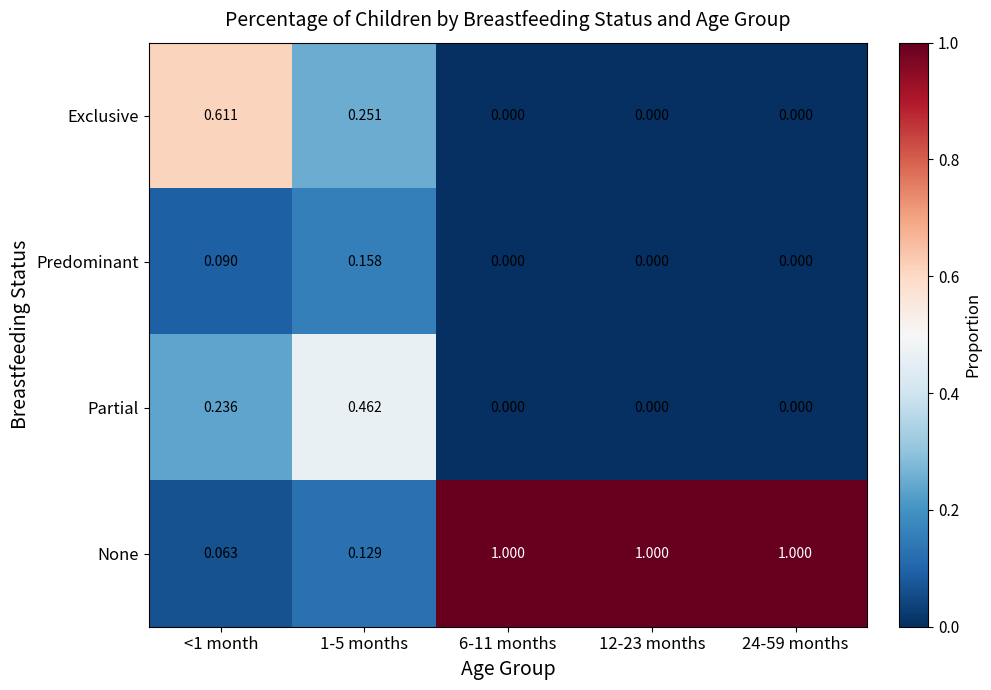

List the series in order of their peak value, lowest first.

Predominant, Partial, Exclusive, None